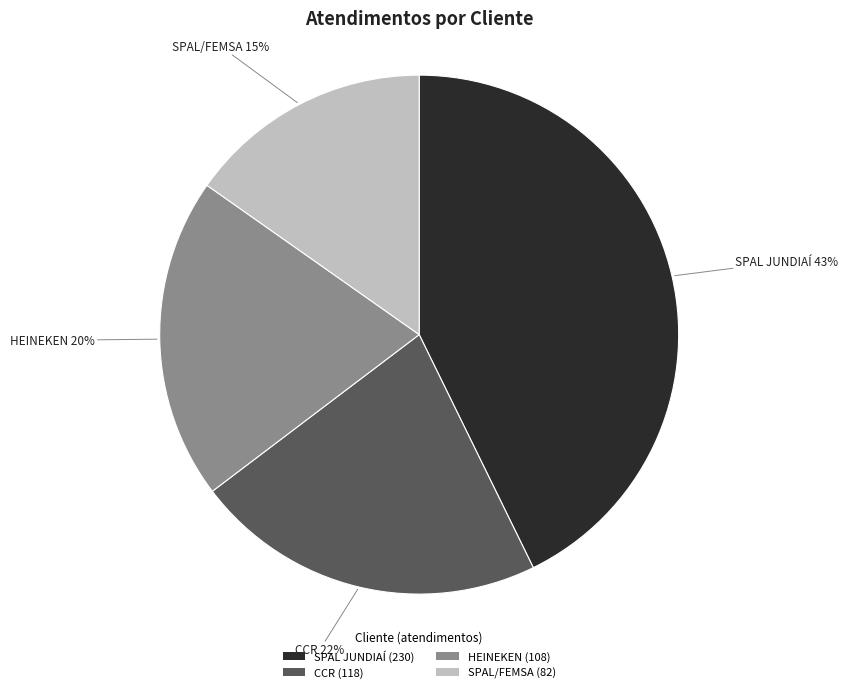

The SPAL JUNDIAÍ slice represents 43% of the pie. True or false?

True